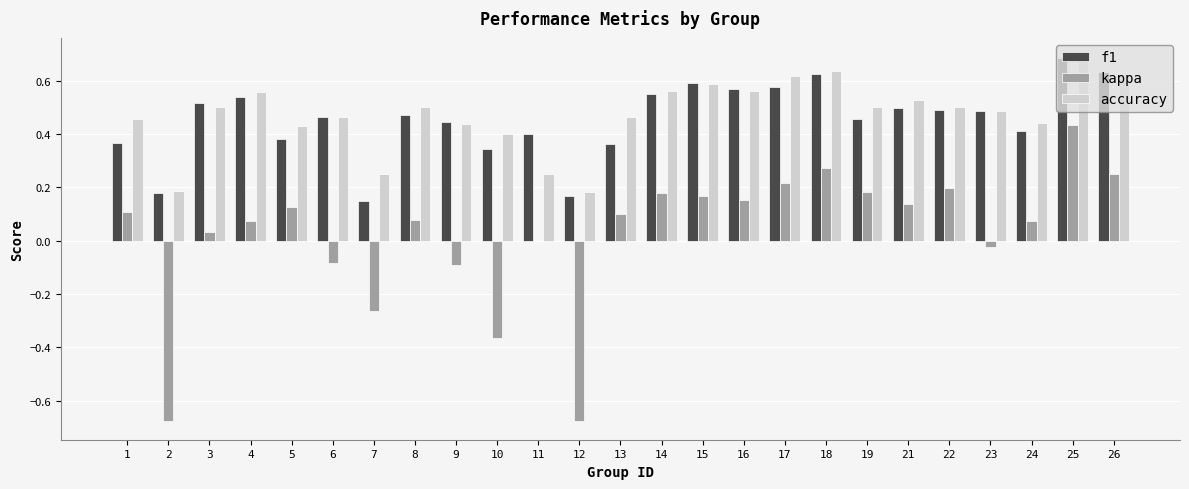

The accuracy series shows 0.1 at 2. True or false?

False